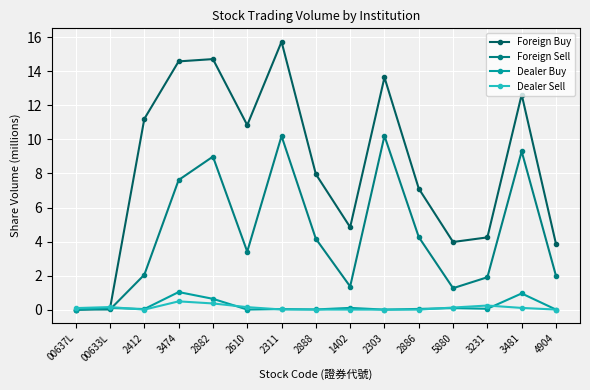

What is the difference between the maximum and minimum values in the Foreign Sell series?

10.2